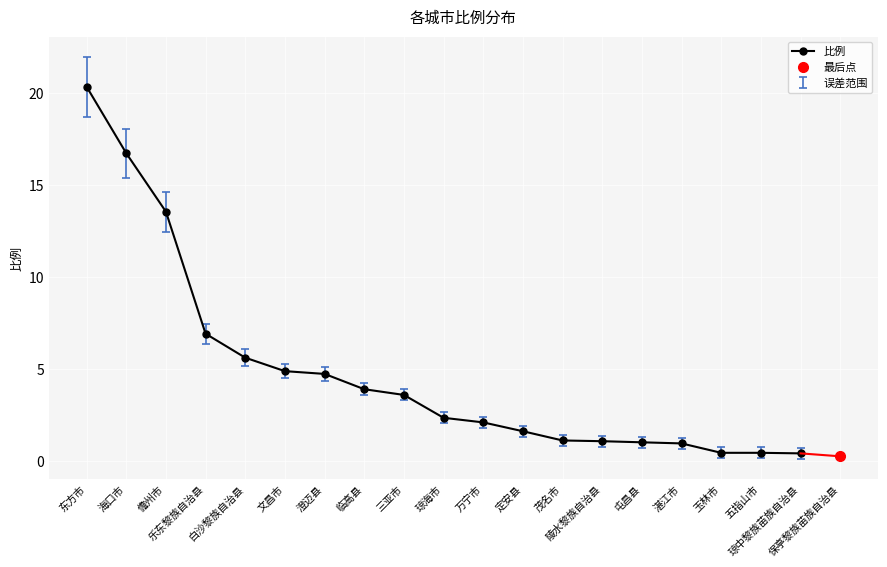

How many lines are shown in the chart?

1